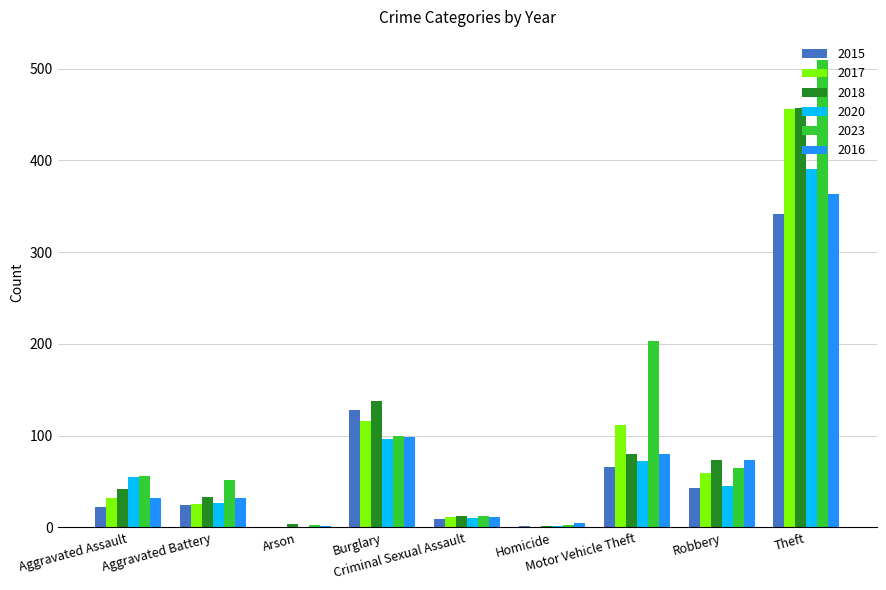

How many series are shown in this chart?

6